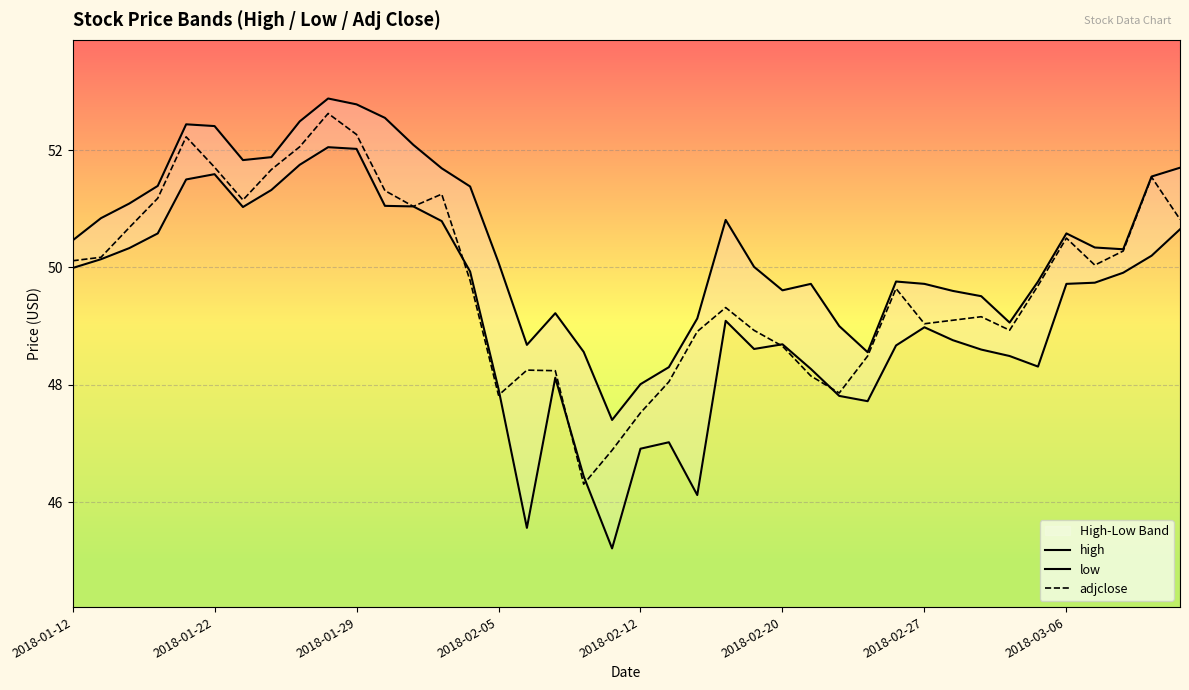

The value of adjclose at 2018-02-27 is 49.0. True or false?

True